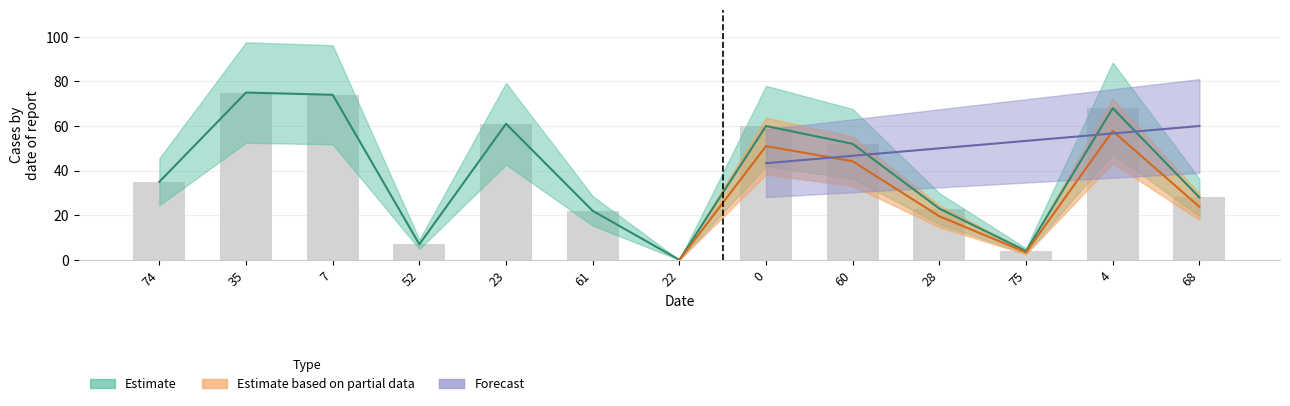

What is the greatest value displayed?

75